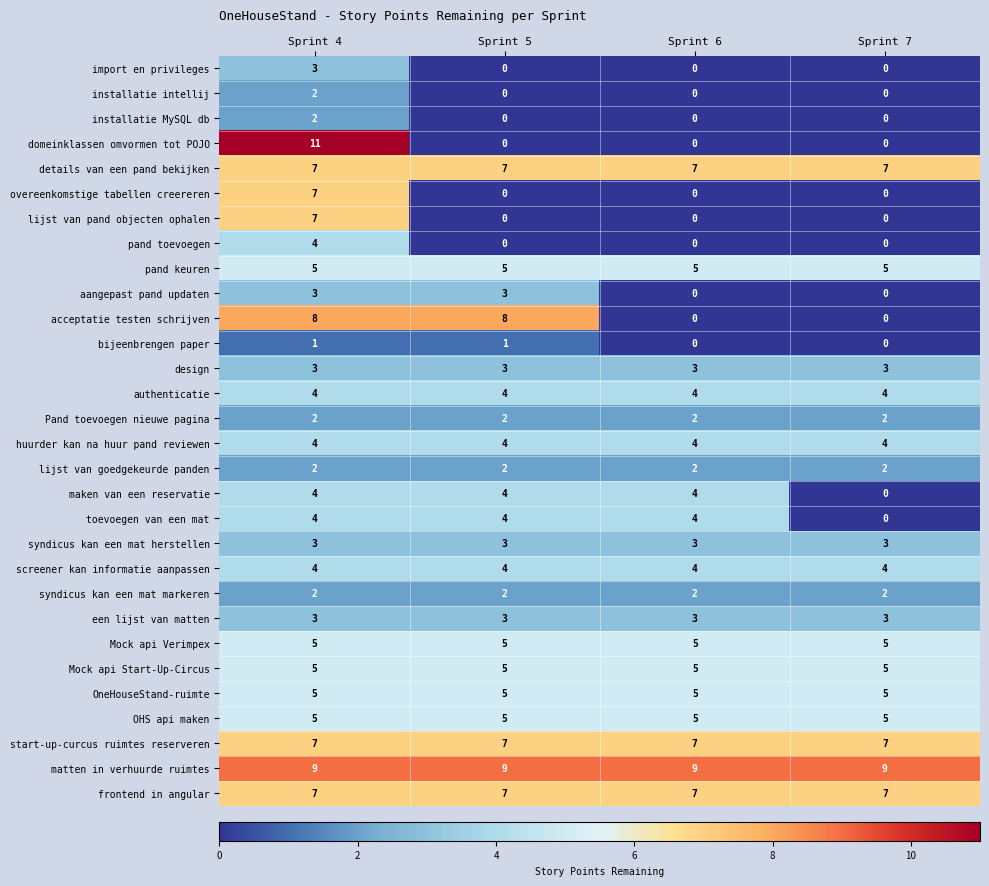

What is the greatest value displayed?

11